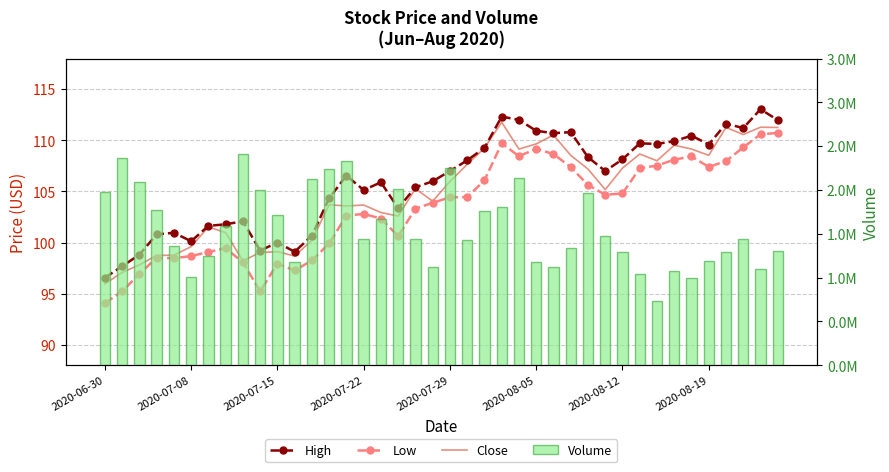

The value of Low at 27 is 31.2. True or false?

False